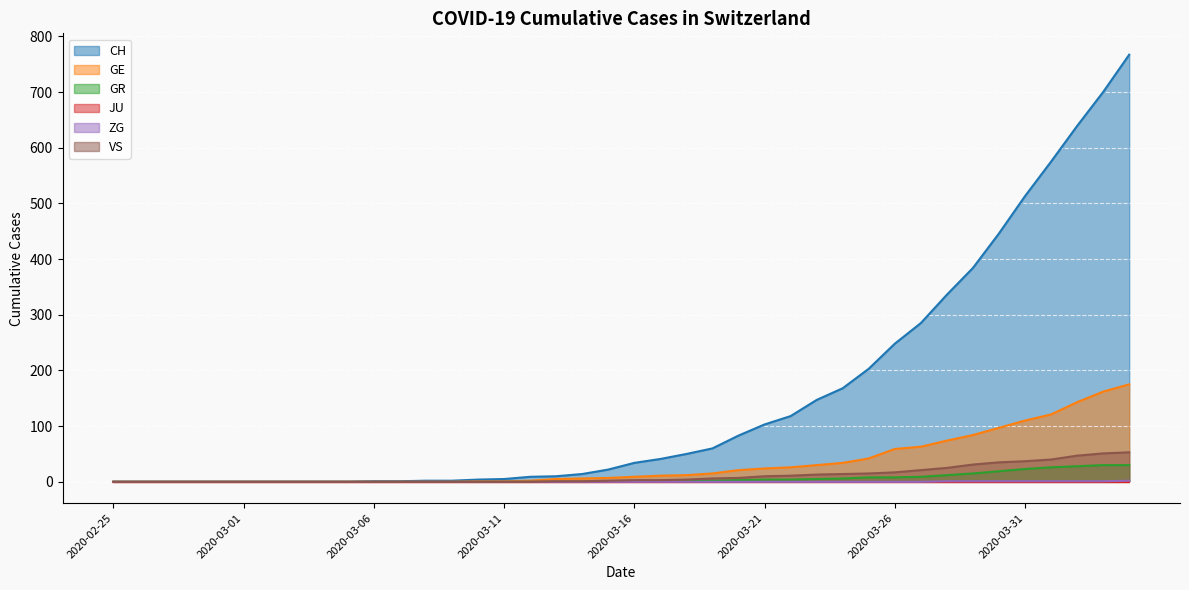

The CH series shows -292 at 2020-02-26. True or false?

False